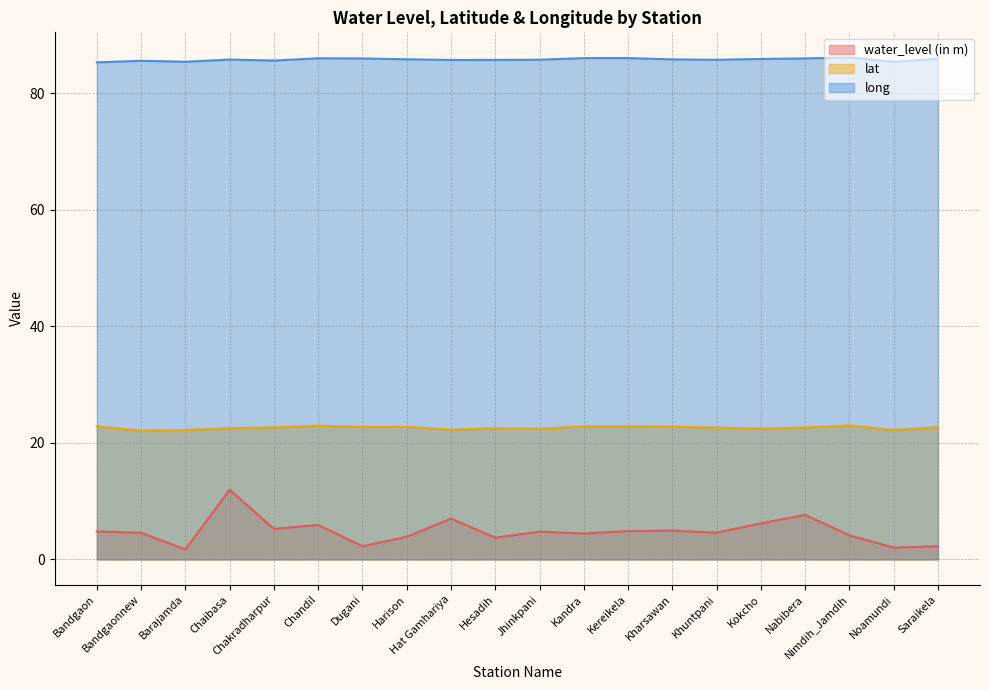

What is the difference between the highest and lowest values at Hat Gamhariya?

78.7